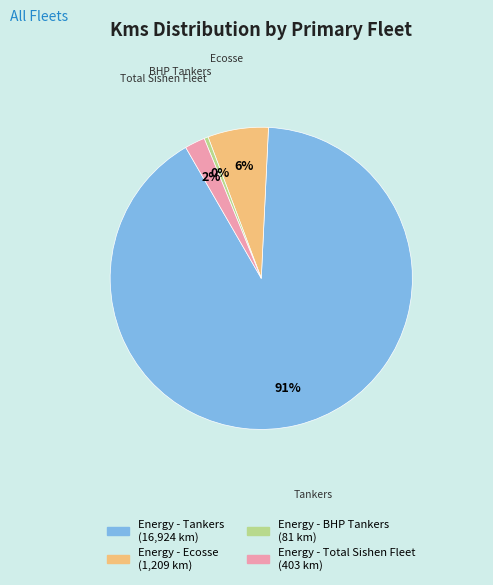

To the nearest percent, what is the average slice percentage?

25%